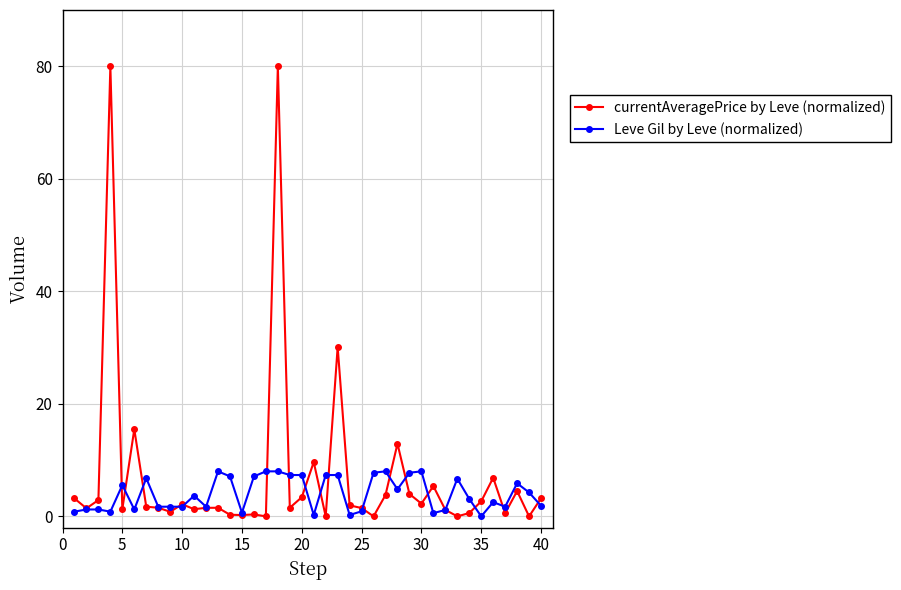

Which series has the largest range (max minus min)?

currentAveragePrice by Leve (normalized)